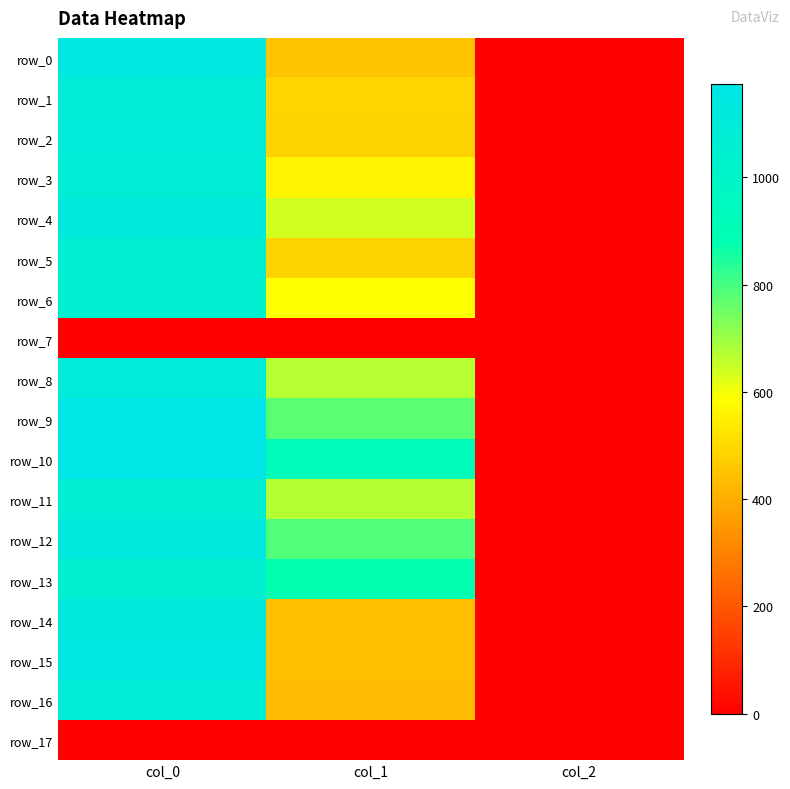

Which category has the highest value in the row_15 series?

col_0